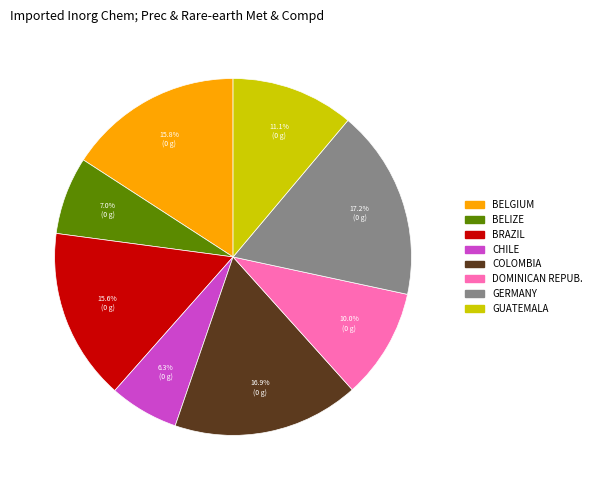

Is there a majority slice in this chart?

No